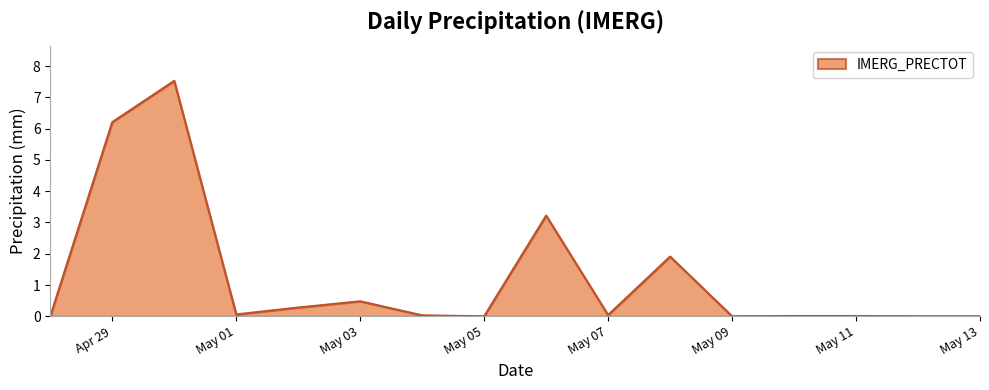

What is the difference between the maximum and minimum values?

7.5